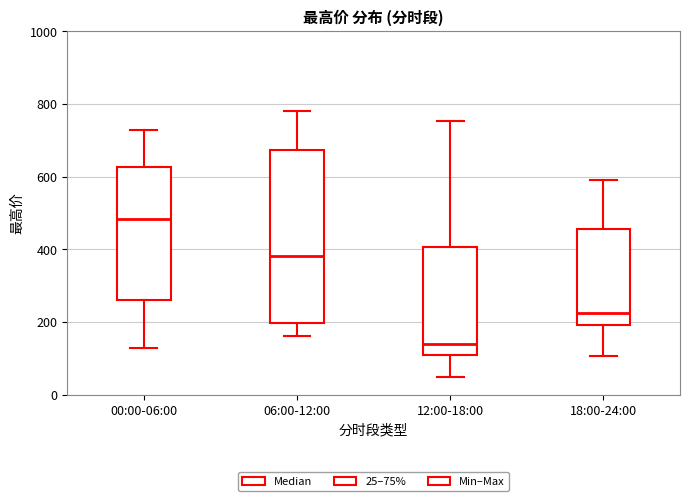

Reading left to right, transcribe this box plot: for each box, give where its median line is, the range the box spans, and where its two whiskers end, as read against the y-axis. The values are not printed on the chart, so give them approximately, as read against the axis.

00:00-06:00: median 480, box 260 to 620, whiskers 120 to 720
06:00-12:00: median 380, box 200 to 680, whiskers 160 to 780
12:00-18:00: median 140, box 100 to 400, whiskers 40 to 760
18:00-24:00: median 220, box 200 to 460, whiskers 100 to 600